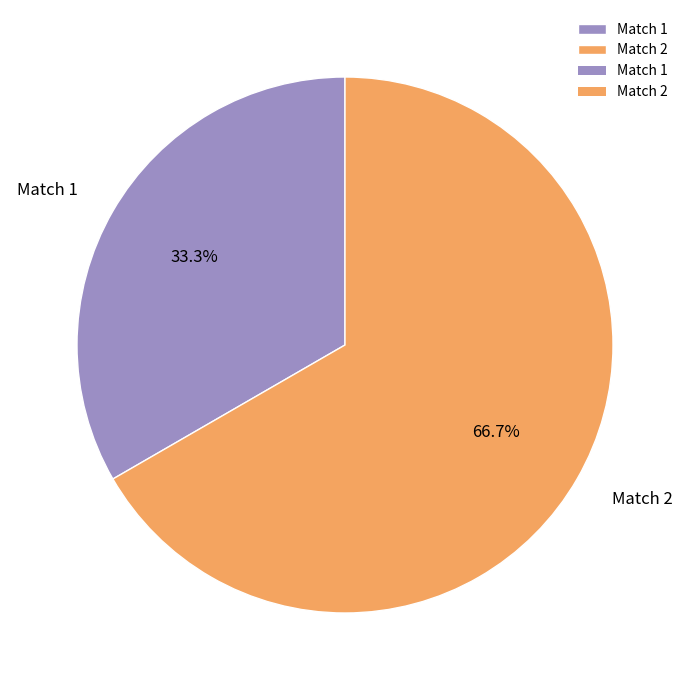

To the nearest percent, what portion does Match 1 represent?

33%